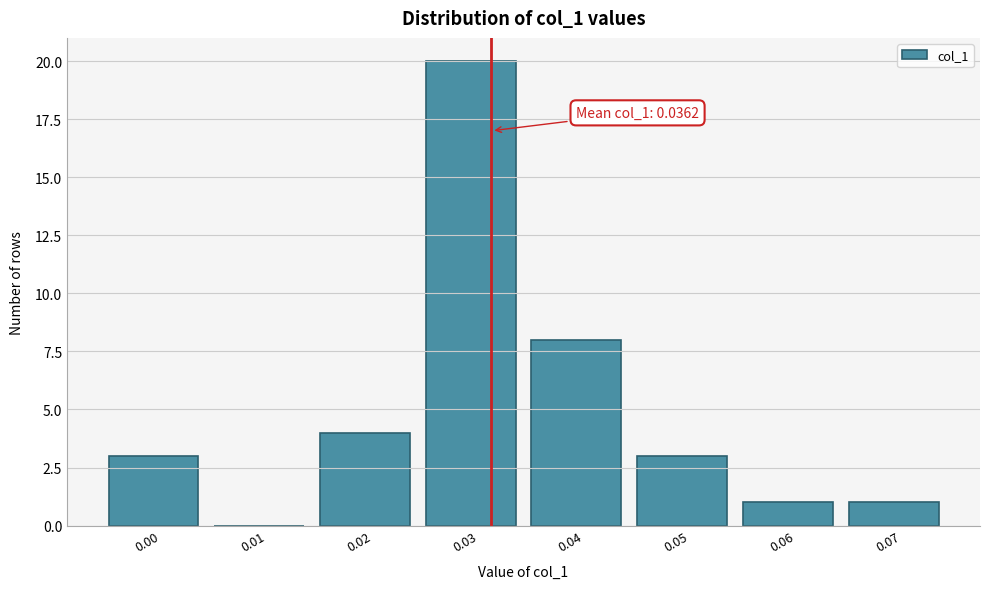

Reading left to right, list all the values displayed in this chart.

0.00=3	0.01=0	0.02=4	0.03=20	0.04=8	0.05=3	0.06=1	0.07=1